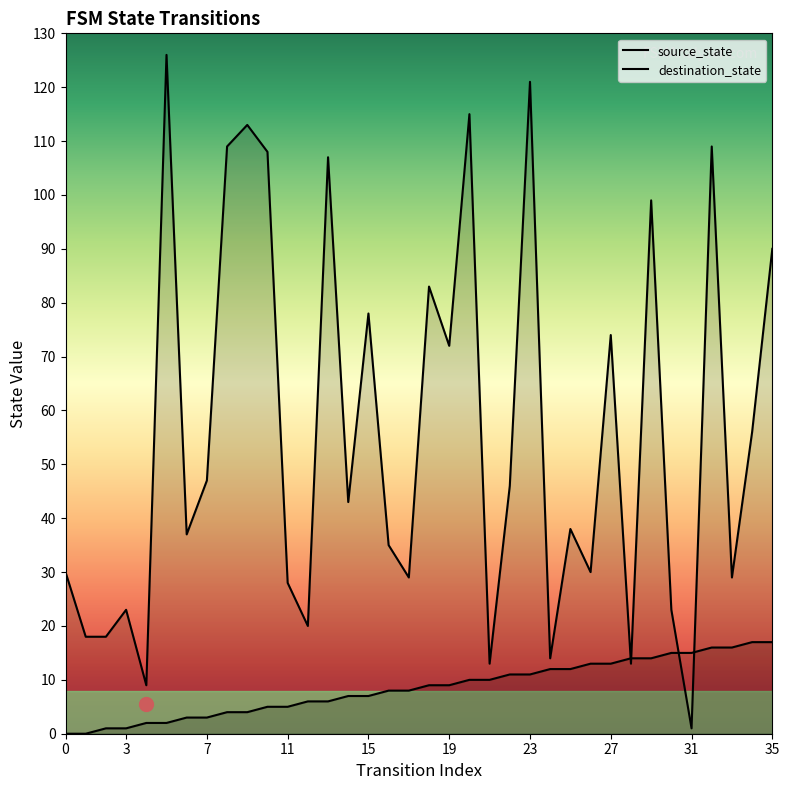

What is the approximate value of source_state at 31, to the nearest 5?

15